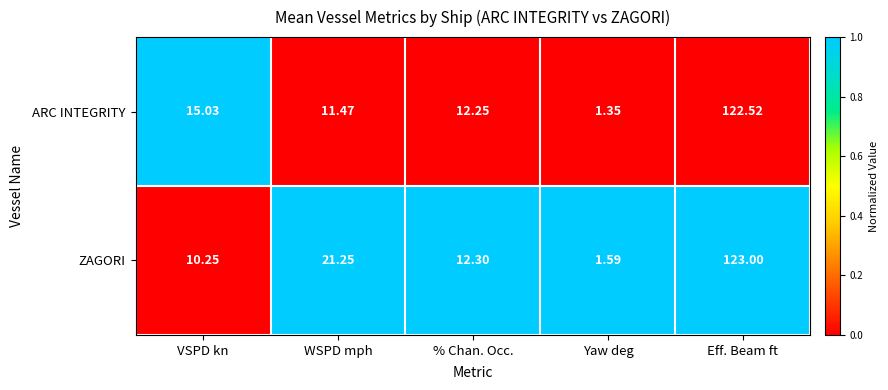

Which series has the largest total across all categories?

ZAGORI